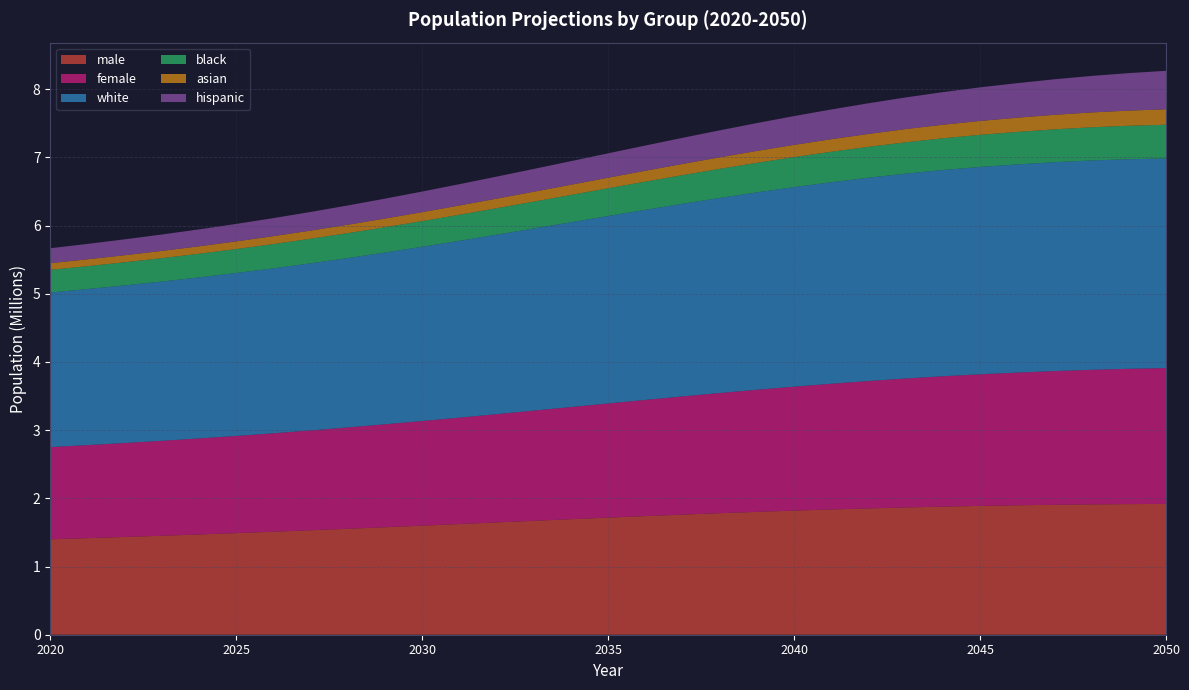

Reading left to right, list all the values displayed in this chart.

male: 2020=1399014	2021=1415904	2022=1433335	2023=1451474	2024=1470351	2025=1490023	2026=1510466	2027=1531731	2028=1553790	2029=1576409	2030=1599622	2031=1623126	2032=1646815	2033=1670459	2034=1693916	2035=1717014	2036=1739536	2037=1761331	2038=1782074	2039=1801727	2040=1820048	2041=1836978	2042=1852429	2043=1866421	2044=1878578	2045=1889035	2046=1897754	2047=1905227	2048=1911162	2049=1915462	2050=1918329
female: 2020=1352797	2021=1364899	2022=1378001	2023=1392289	2024=1407974	2025=1425115	2026=1443782	2027=1464109	2028=1486000	2029=1509417	2030=1534253	2031=1560453	2032=1587775	2033=1616042	2034=1644942	2035=1674402	2036=1704021	2037=1733397	2038=1762454	2039=1790640	2040=1817830	2041=1843670	2042=1868030	2043=1890872	2044=1911722	2045=1930252	2046=1946383	2047=1961288	2048=1973949	2049=1984222	2050=1992132
white: 2020=2266508	2021=2288372	2022=2311305	2023=2335658	2024=2361634	2025=2389358	2026=2418894	2027=2450373	2028=2483710	2029=2518661	2030=2555182	2031=2592915	2032=2631544	2033=2670665	2034=2709880	2035=2749028	2036=2787487	2037=2824803	2038=2860661	2039=2894554	2040=2926113	2041=2955004	2042=2981129	2043=3004515	2044=3024344	2045=3040446	2046=3052853	2047=3063089	2048=3069927	2049=3073176	2050=3073035
black: 2020=332414	2021=335694	2022=339204	2023=342968	2024=346991	2025=351241	2026=355775	2027=360569	2028=365554	2029=370799	2030=376278	2031=381963	2032=387899	2033=394000	2034=400324	2035=406761	2036=413354	2037=420015	2038=426673	2039=433341	2040=439962	2041=446507	2042=452925	2043=459140	2044=465151	2045=470941	2046=476368	2047=481543	2048=486451	2049=490963	2050=495178
asian: 2020=97716	2021=100313	2022=103074	2023=106023	2024=109158	2025=112427	2026=115918	2027=119579	2028=123436	2029=127462	2030=131643	2031=135991	2032=140437	2033=145048	2034=149744	2035=154546	2036=159416	2037=164345	2038=169315	2039=174279	2040=179269	2041=184204	2042=189142	2043=193999	2044=198834	2045=203605	2046=208294	2047=212958	2048=217538	2049=222072	2050=226577
hispanic: 2020=218889	2021=225675	2022=232814	2023=240210	2024=247965	2025=256017	2026=264411	2027=273169	2028=282334	2029=291883	2030=301878	2031=312190	2032=322962	2033=334098	2034=345580	2035=357514	2036=369815	2037=382416	2038=395312	2039=408544	2040=422047	2041=435734	2042=449637	2043=463744	2044=477956	2045=492266	2046=506629	2047=521040	2048=535466	2049=549807	2050=564105